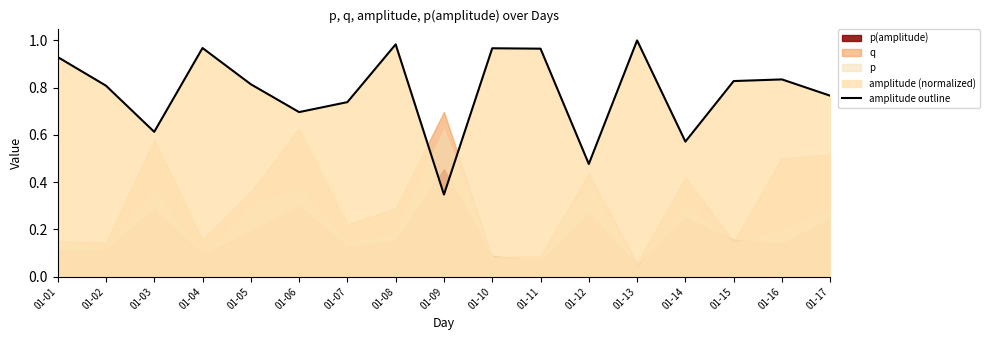

Read the value at 01-15.

0.8